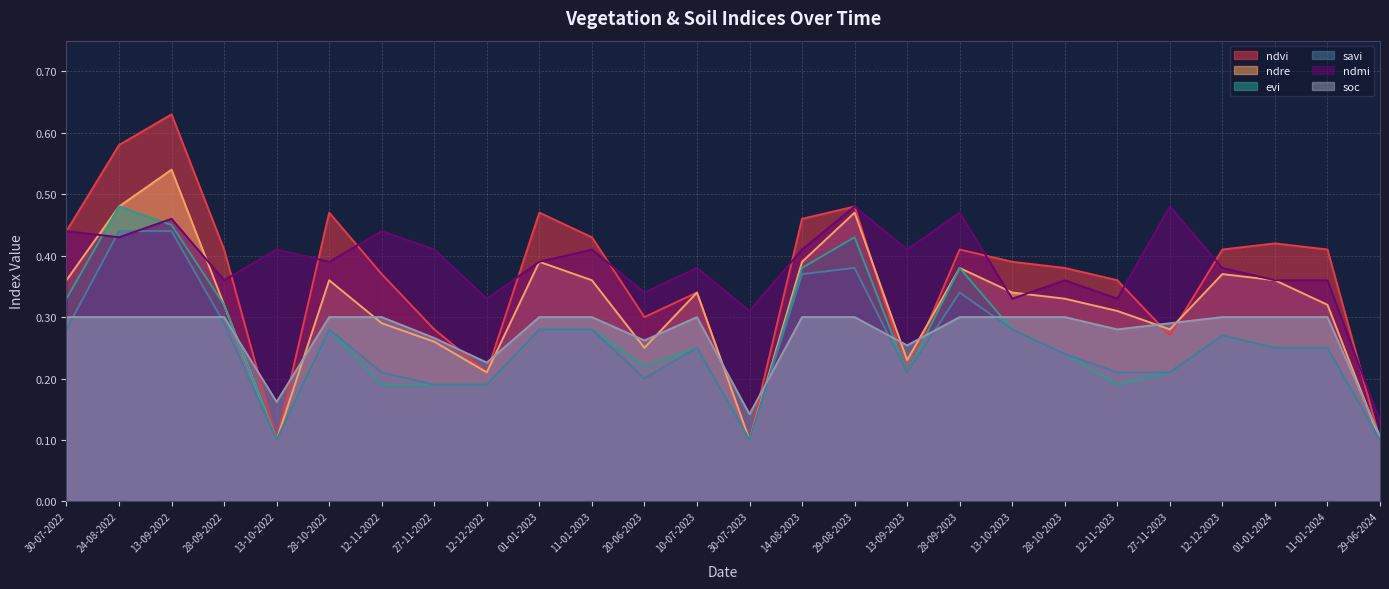

What is the label of the 10th point from the left?

01-01-2023